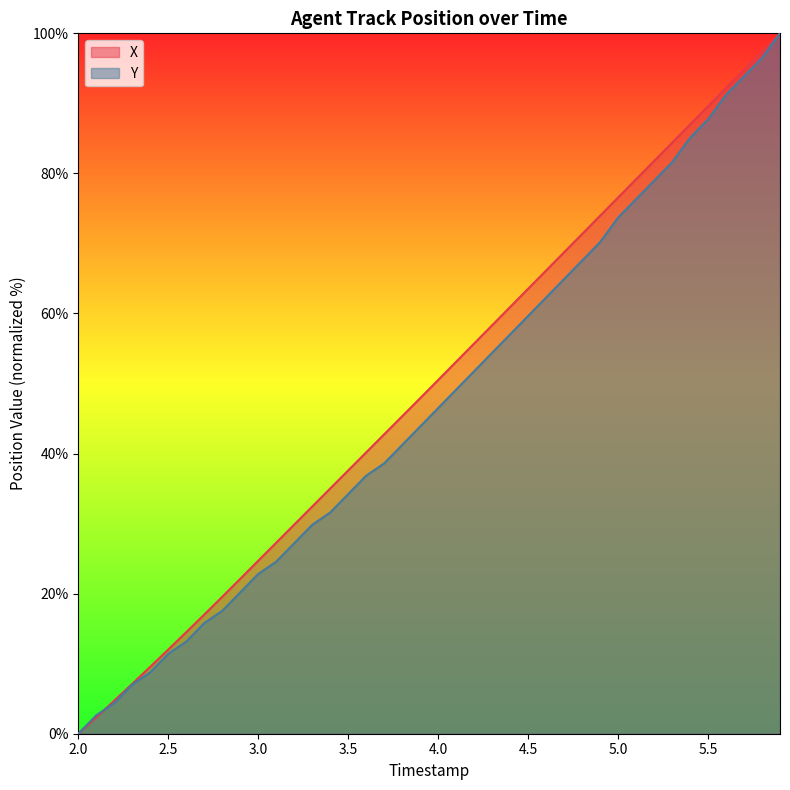

Rank the series by their average value, from highest to lowest.

X, Y